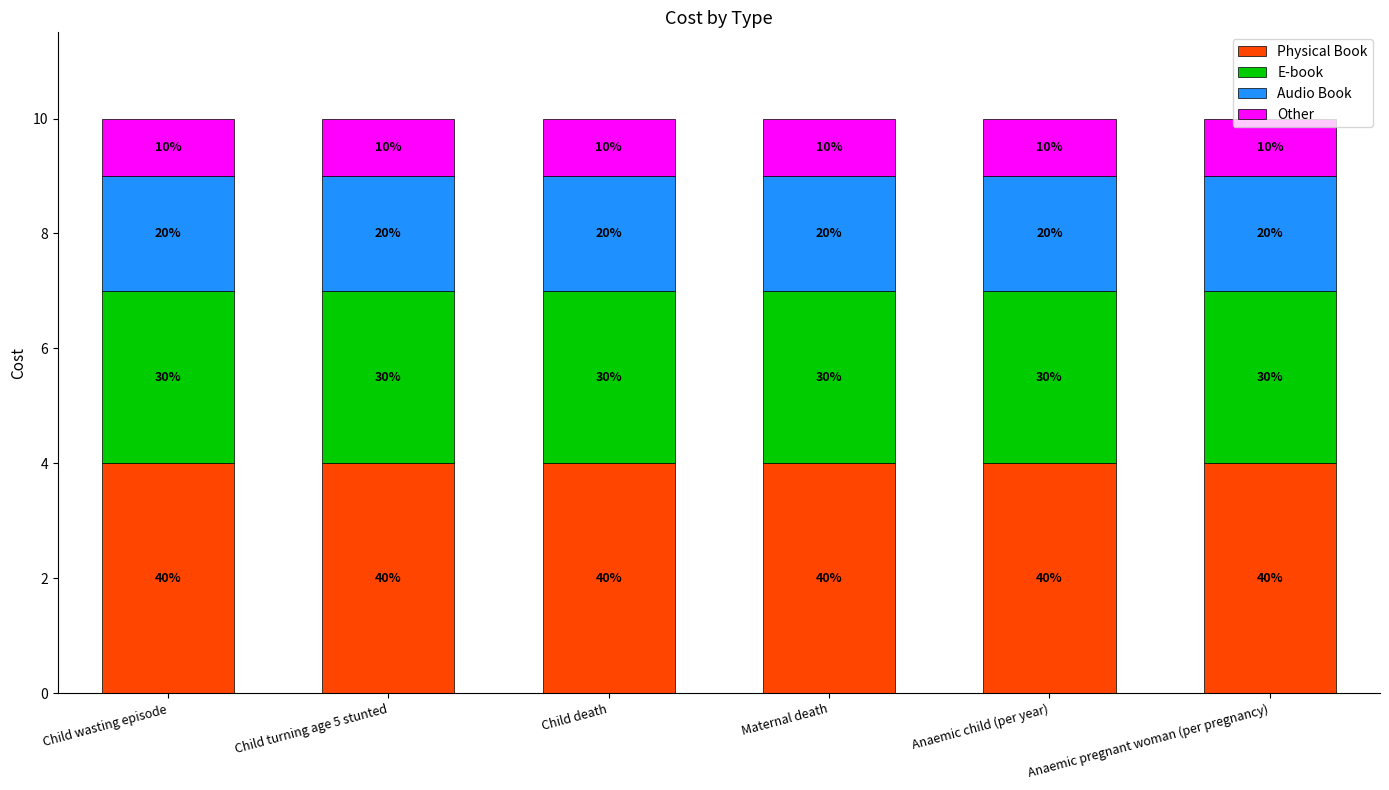

At Child wasting episode, list the series in order from smallest to largest.

Other, Audio Book, E-book, Physical Book